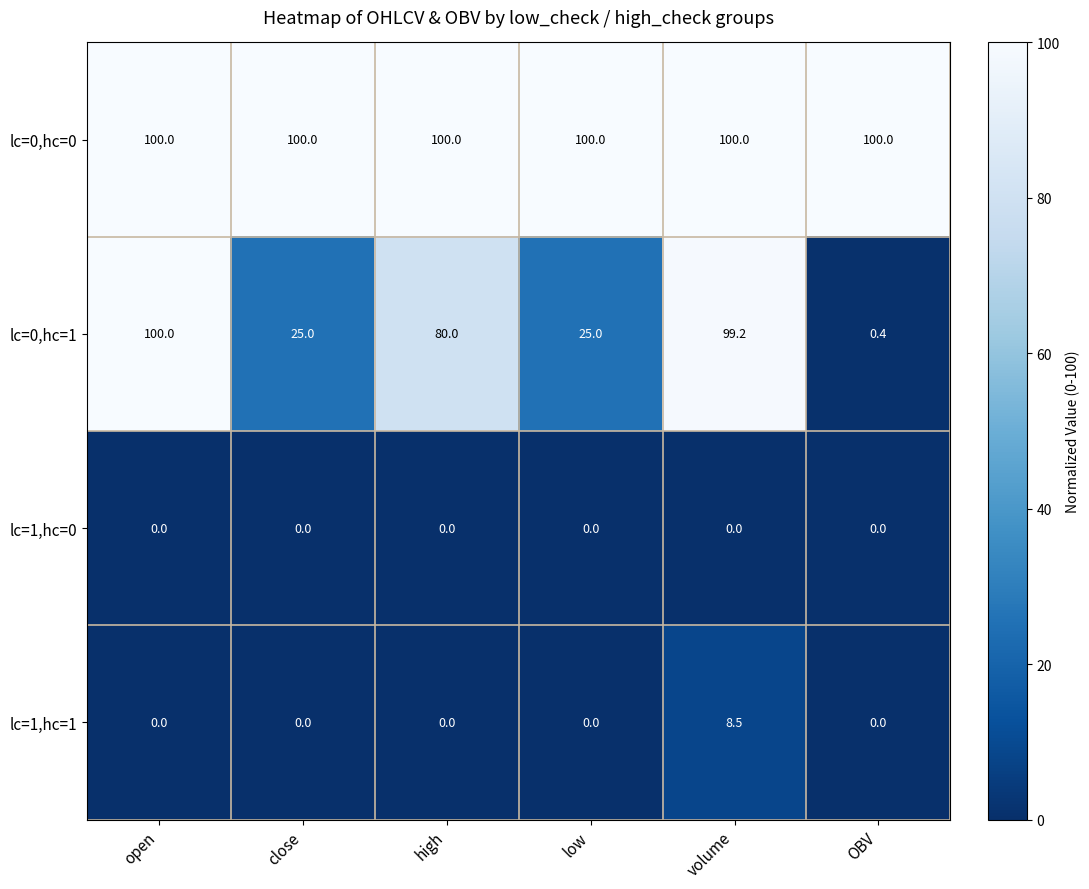

How many lc=1,hc=1 values are between 0 and 1?

5